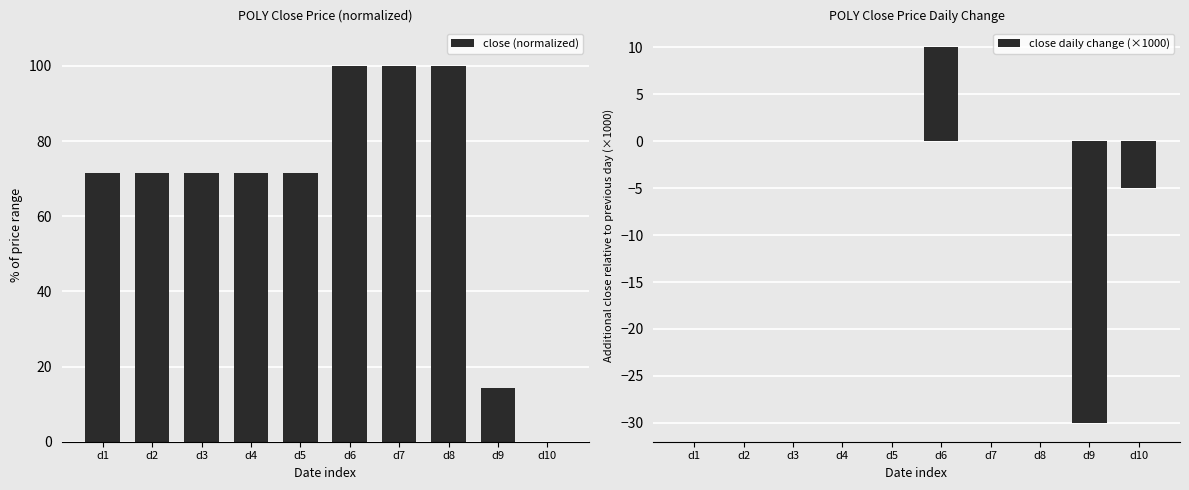

Where is close daily change (×1000) nearest to the value -10?

d10